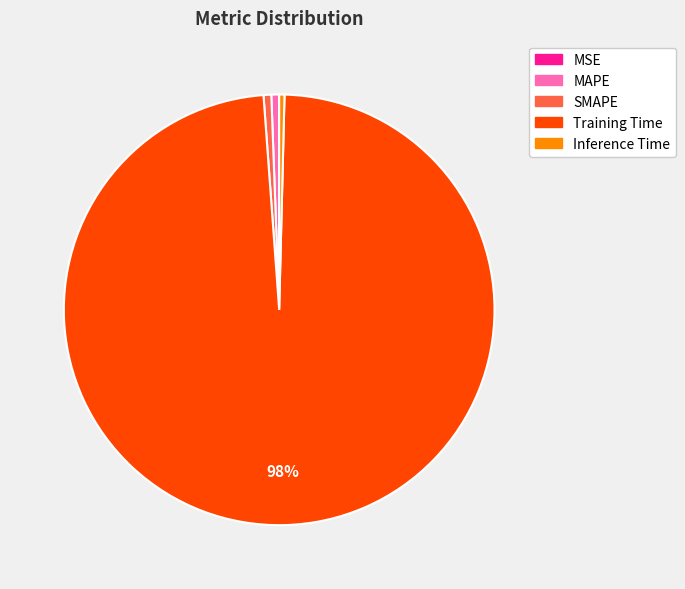

Which category has the biggest portion of the pie?

Training Time